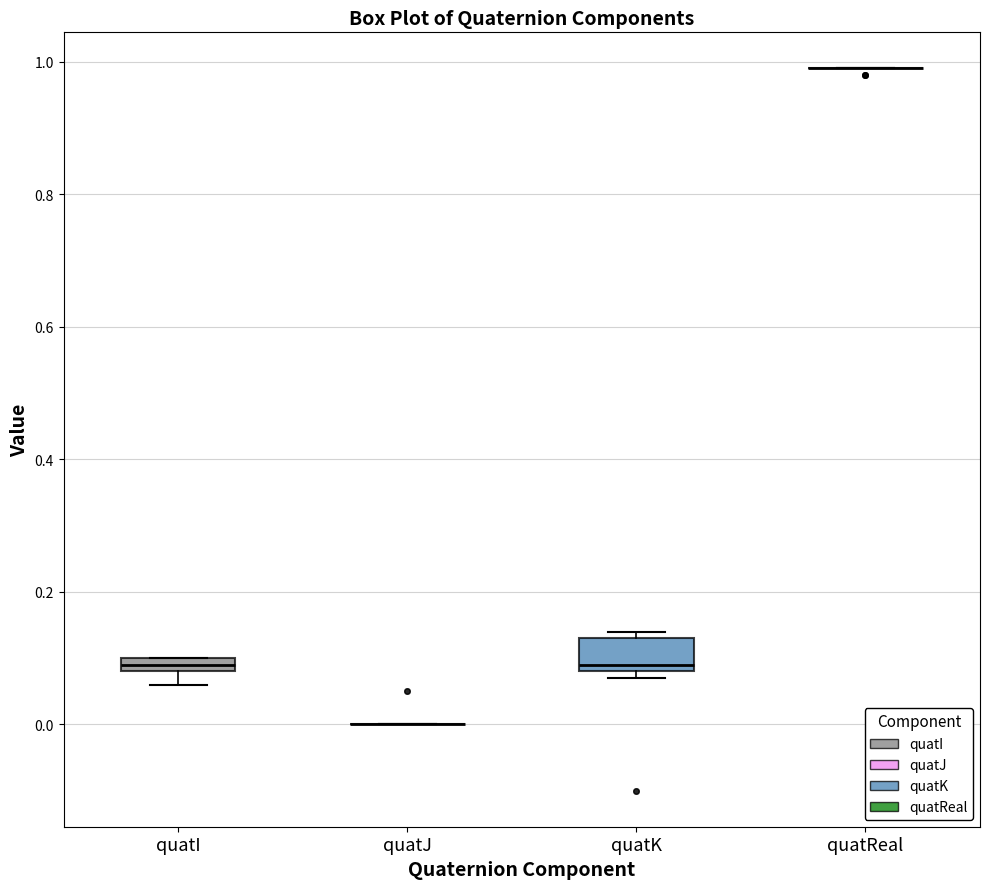

Which box is the tallest, from its lower edge to its upper edge?

quatK